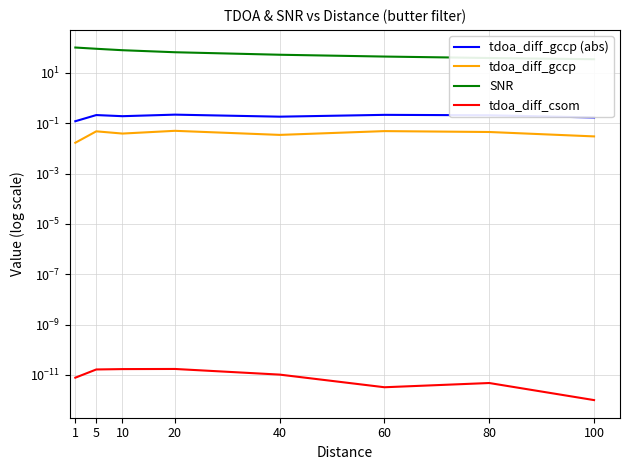

What is the maximum value for SNR?

102.9